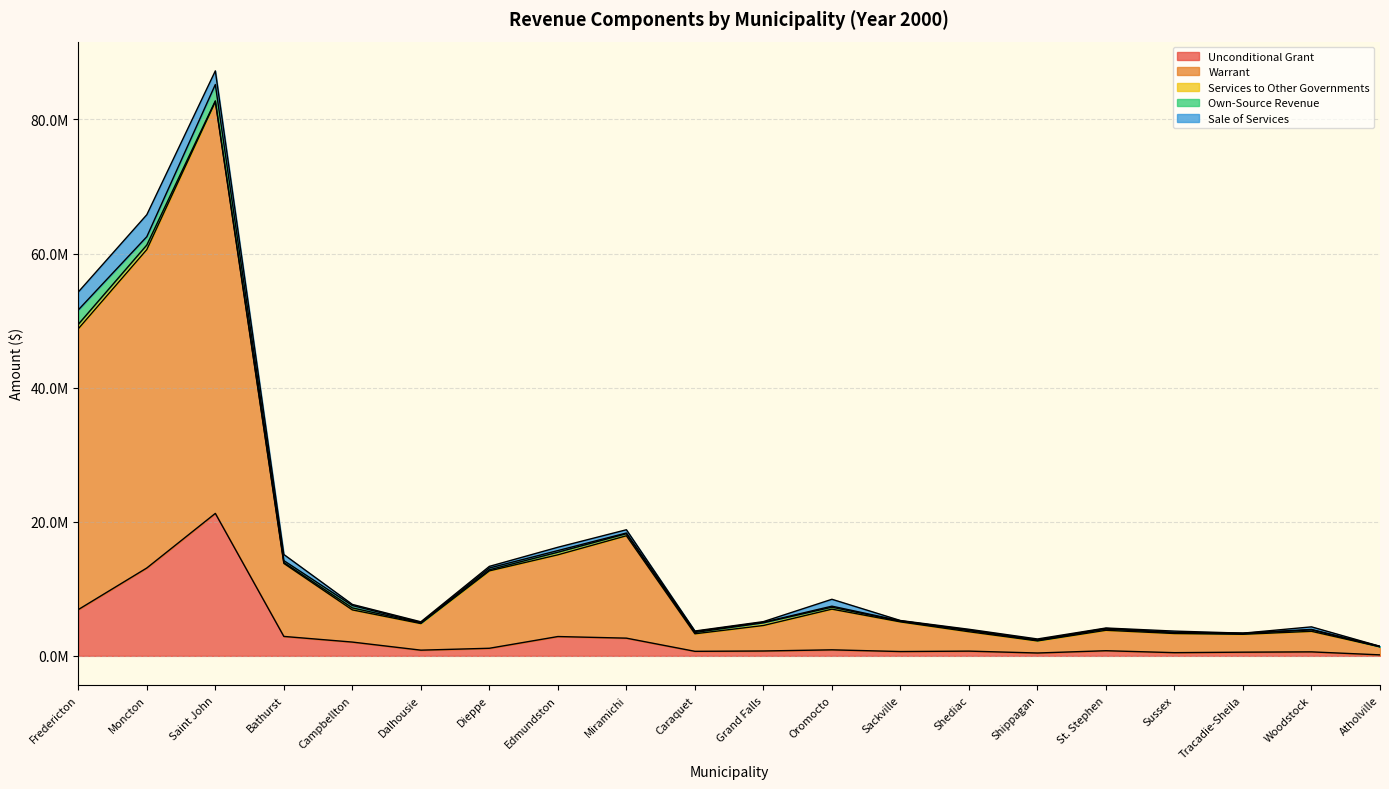

At which category is the sum across all series the highest?

Saint John